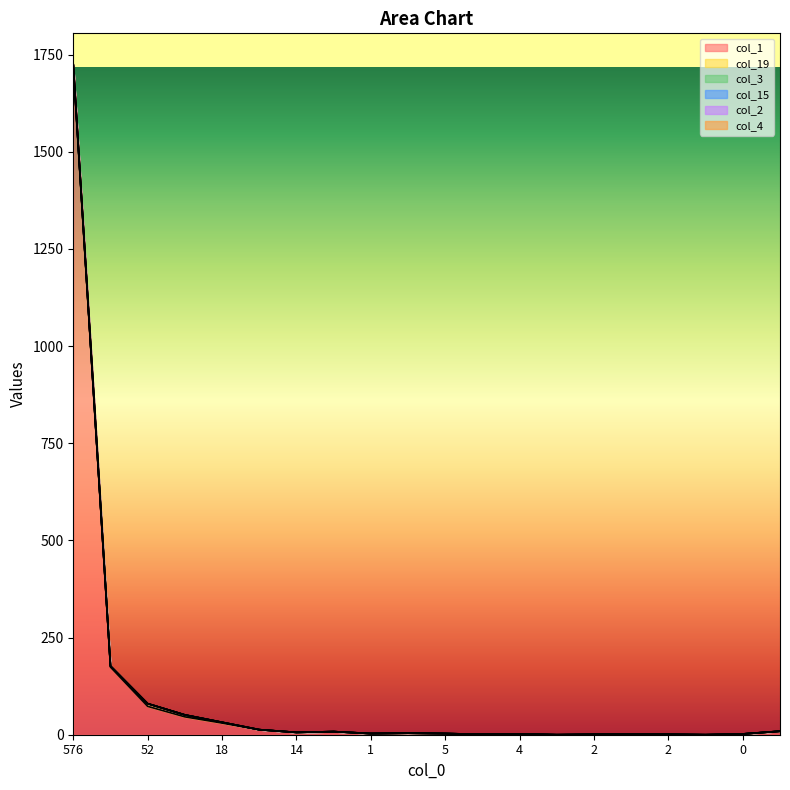

Between 2 and 4, which is larger?

4